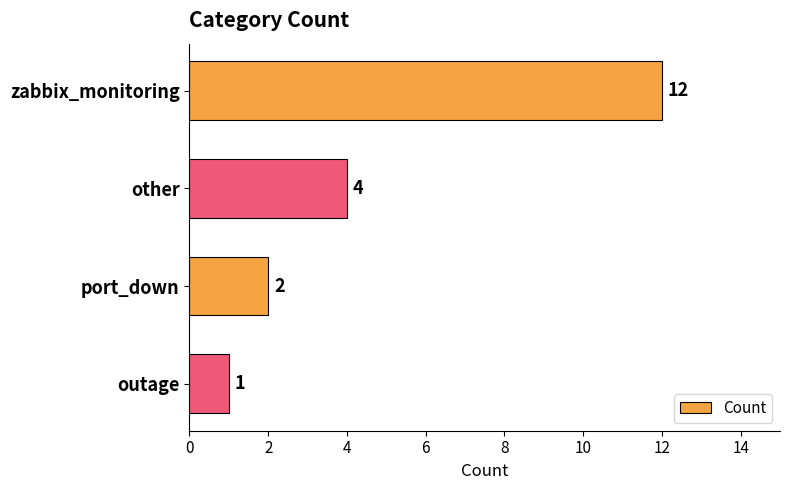

True or false: the data shows 0 at outage.

False